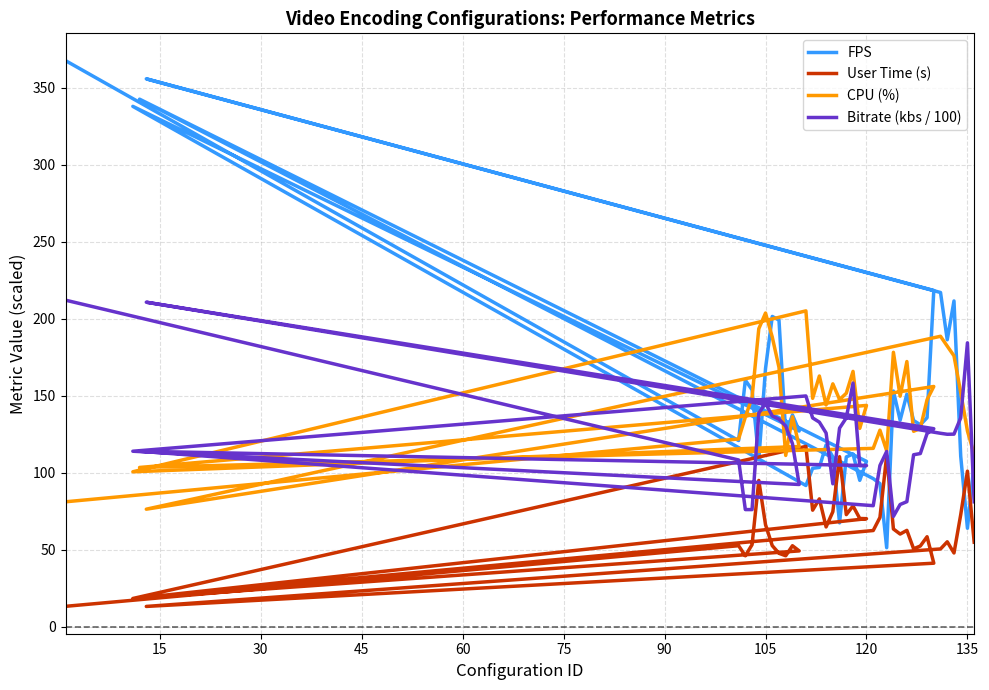

What is the lowest value of the User Time (s) series?

13.1